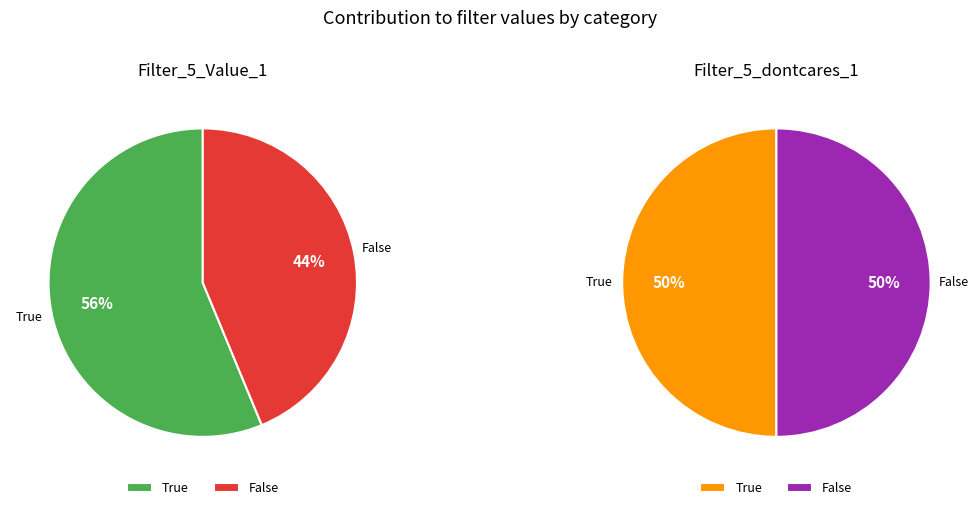

Is True the majority of the pie?

Yes